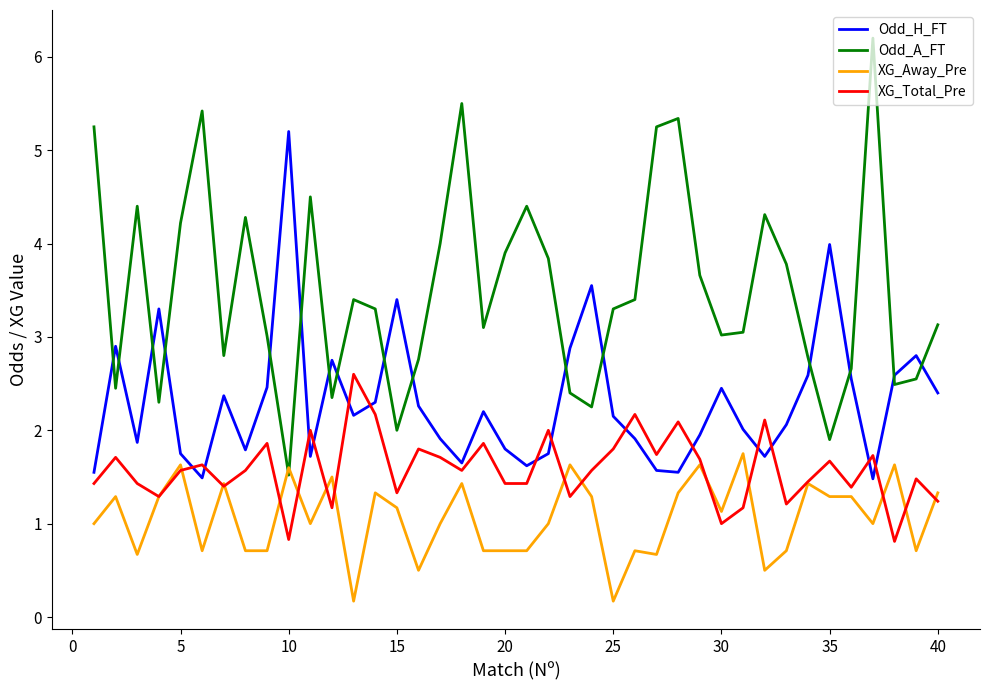

How many categories are shown in the chart?

40